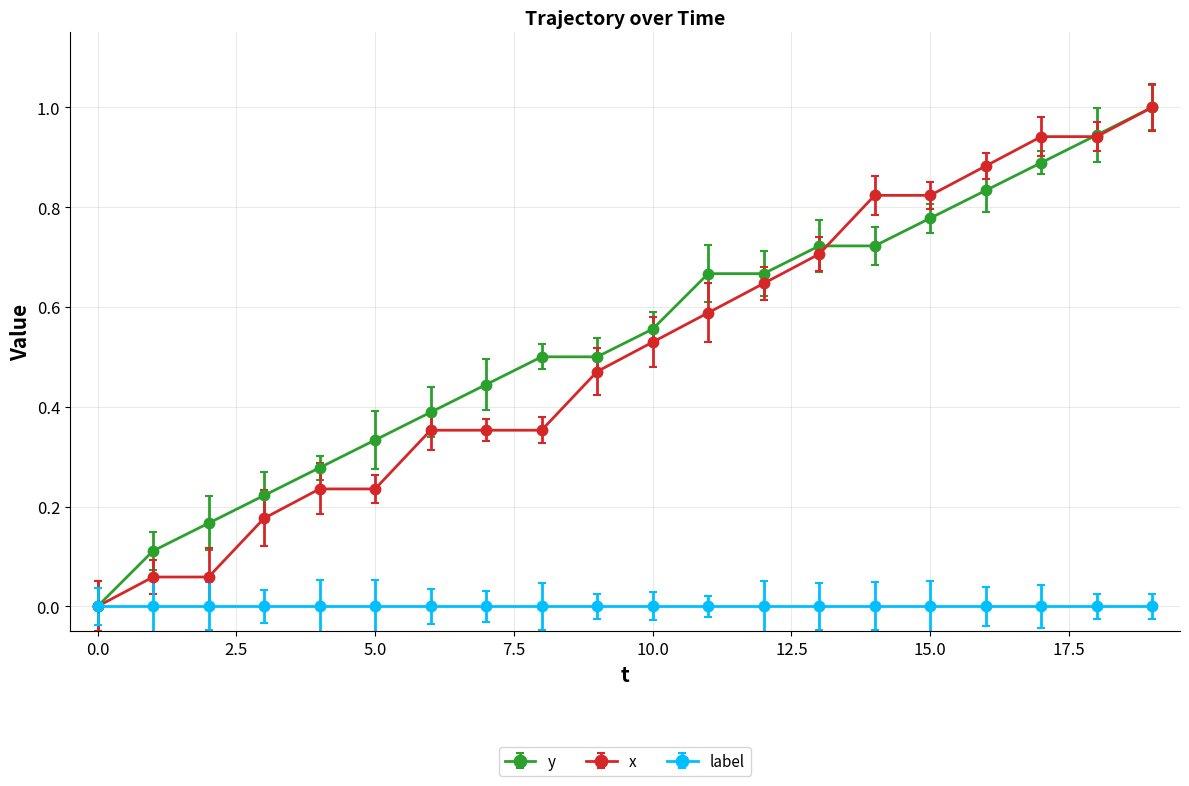

Which series has the largest range (max minus min)?

y